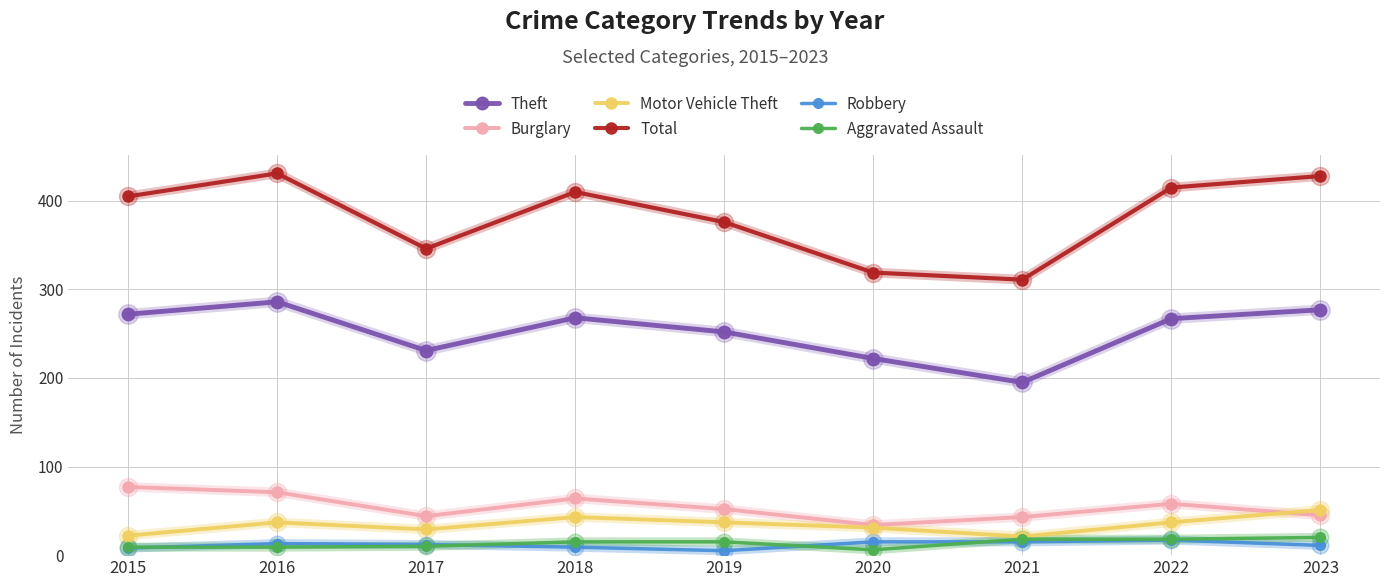

Where is the first local maximum for Total?

2016